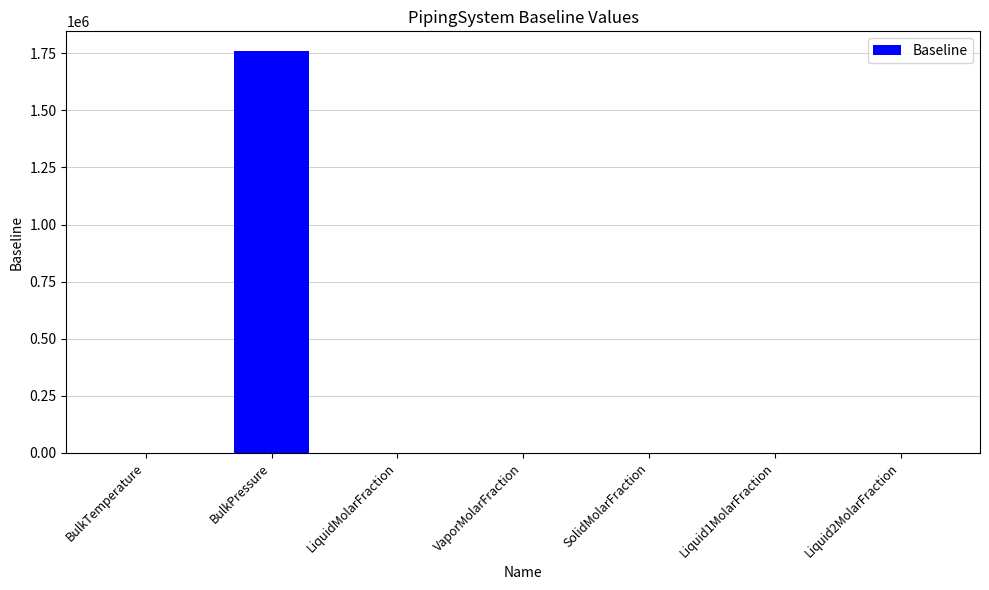

What is the change in value from VaporMolarFraction to SolidMolarFraction?

-1.0